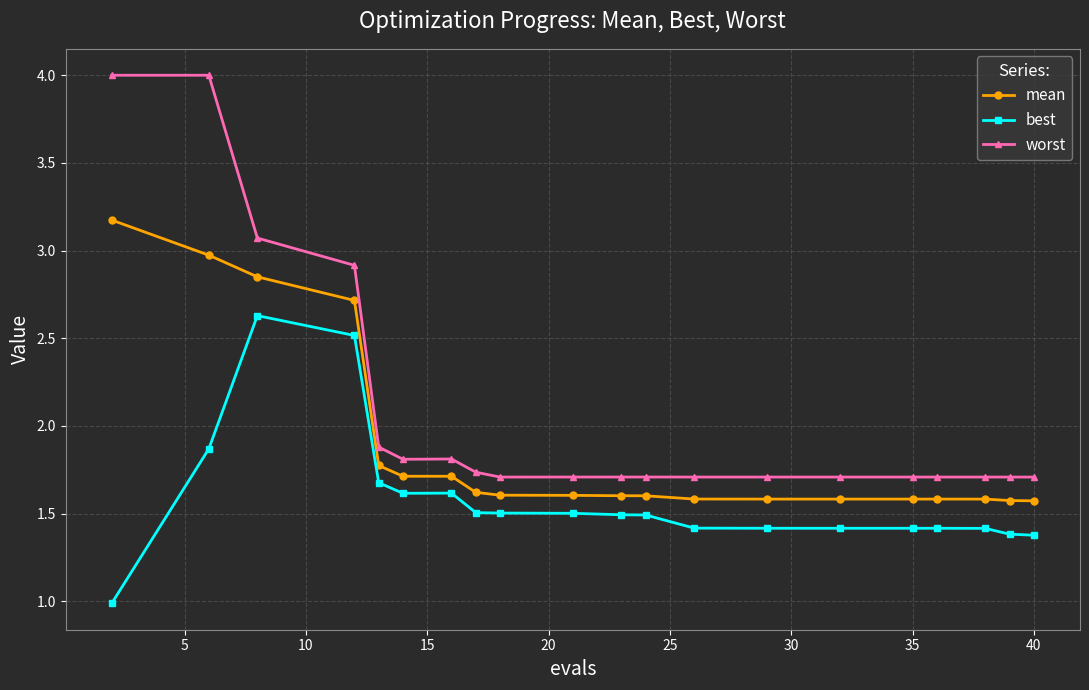

Which series has the largest range (max minus min)?

worst